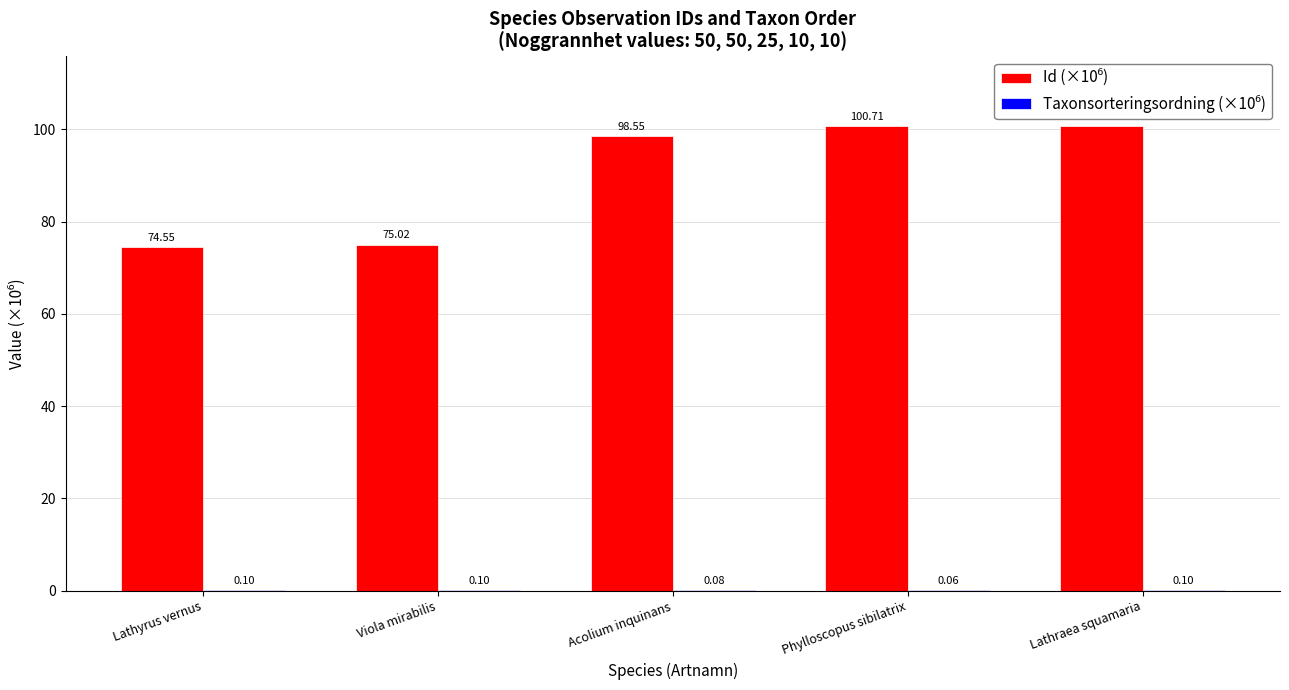

Reading left to right, list all the values displayed in this chart.

Id (×10⁶): Lathyrus vernus=74.6	Viola mirabilis=75.0	Acolium inquinans=98.6	Phylloscopus sibilatrix=100.7	Lathraea squamaria=100.7
Taxonsorteringsordning (×10⁶): Lathyrus vernus=0.1	Viola mirabilis=0.1	Acolium inquinans=0.1	Phylloscopus sibilatrix=0.1	Lathraea squamaria=0.1